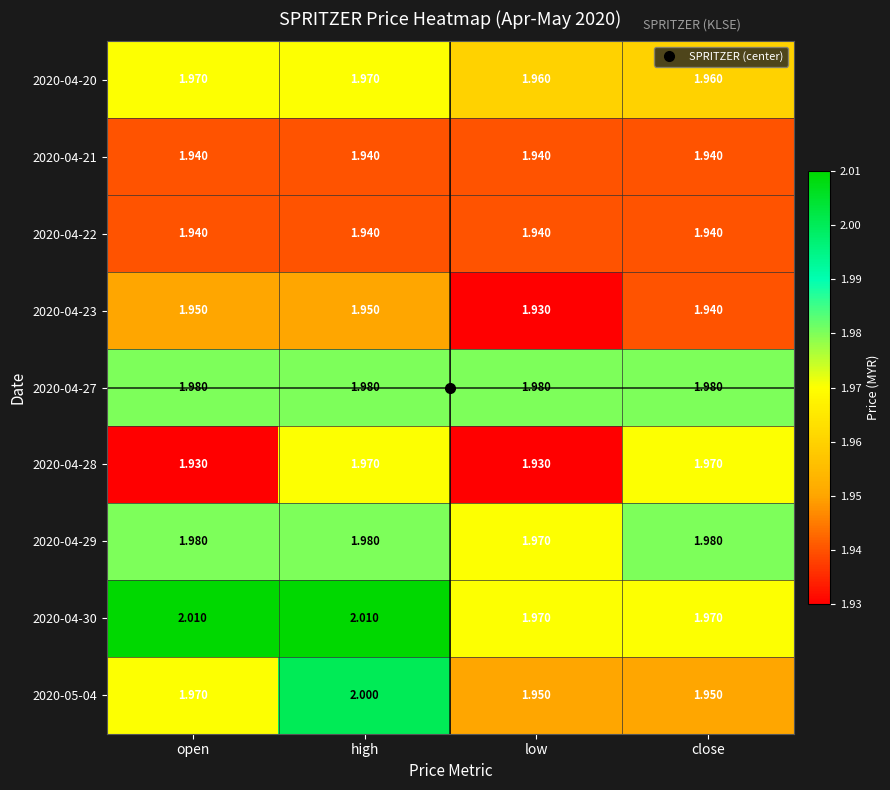

Which series has the widest spread of values?

2020-05-04